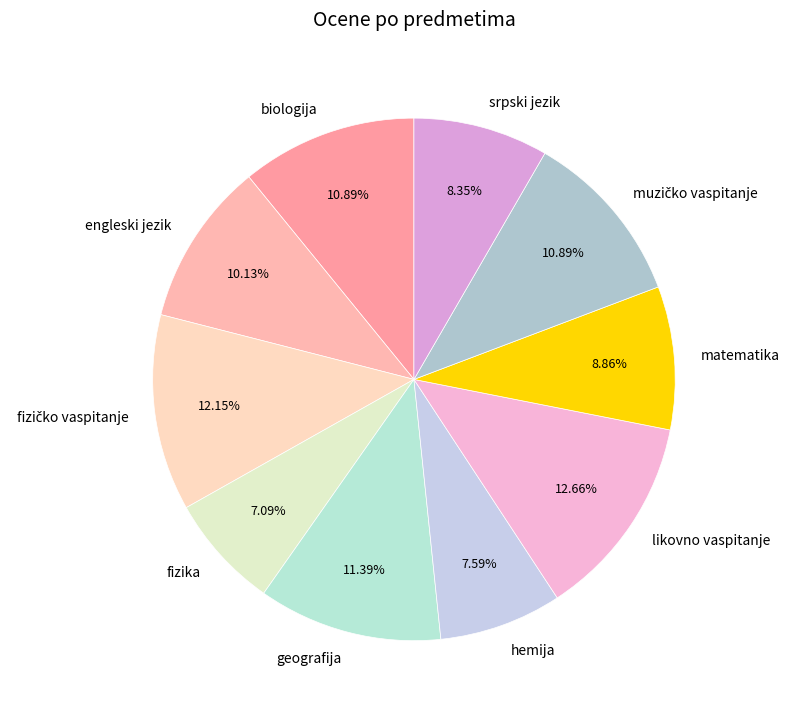

What percentage is the hemija slice, to the nearest percent?

8%